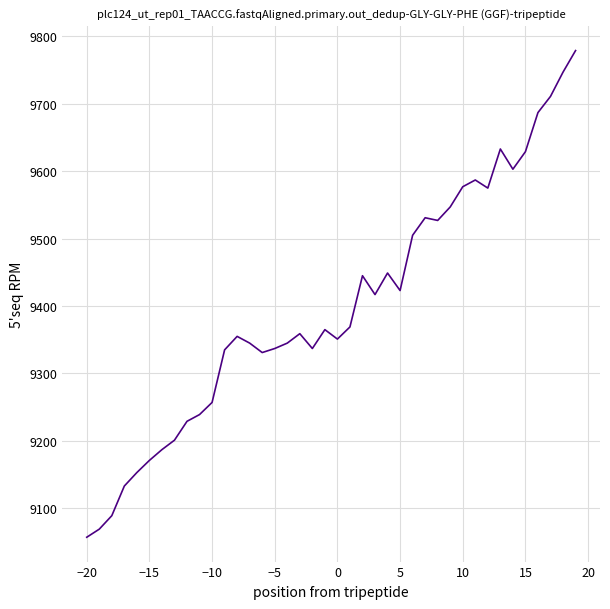

What is the difference between the maximum and minimum values?

722